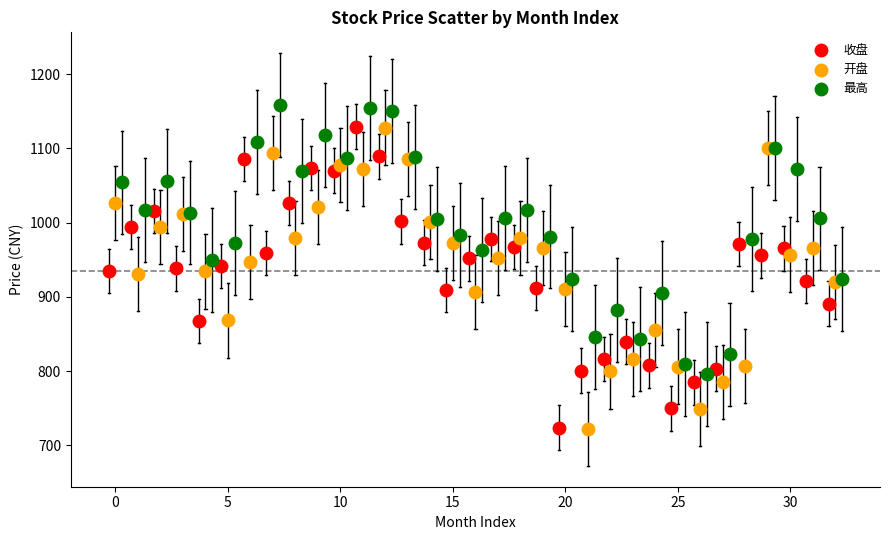

Which series contains the highest Y value?

最高